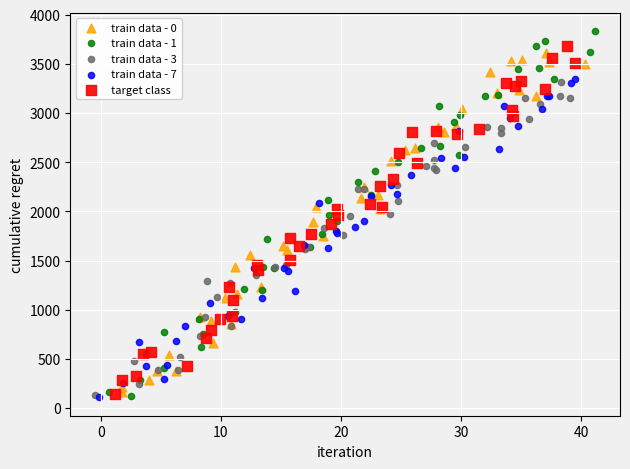

Which series has the largest Y range (max minus min)?

train data - 1